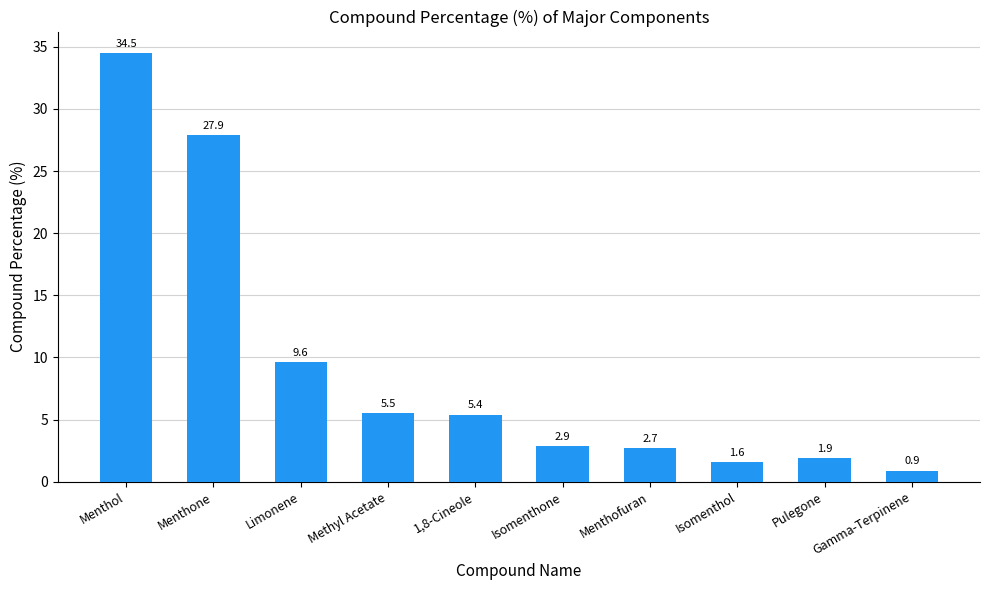

What is the greatest value displayed?

34.5